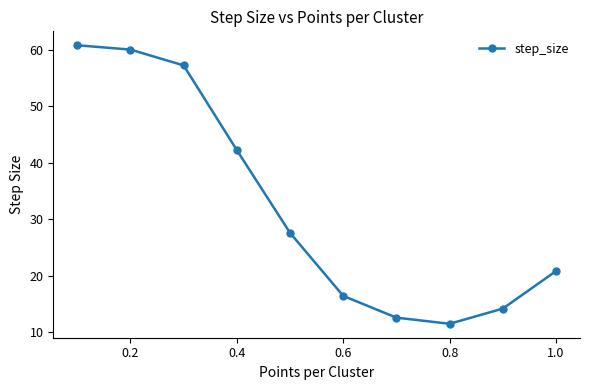

Reading right to left, transcribe all the data shown in this chart.

20.8	14.1	11.4	12.5	16.4	27.6	42.2	57.3	60.1	60.8